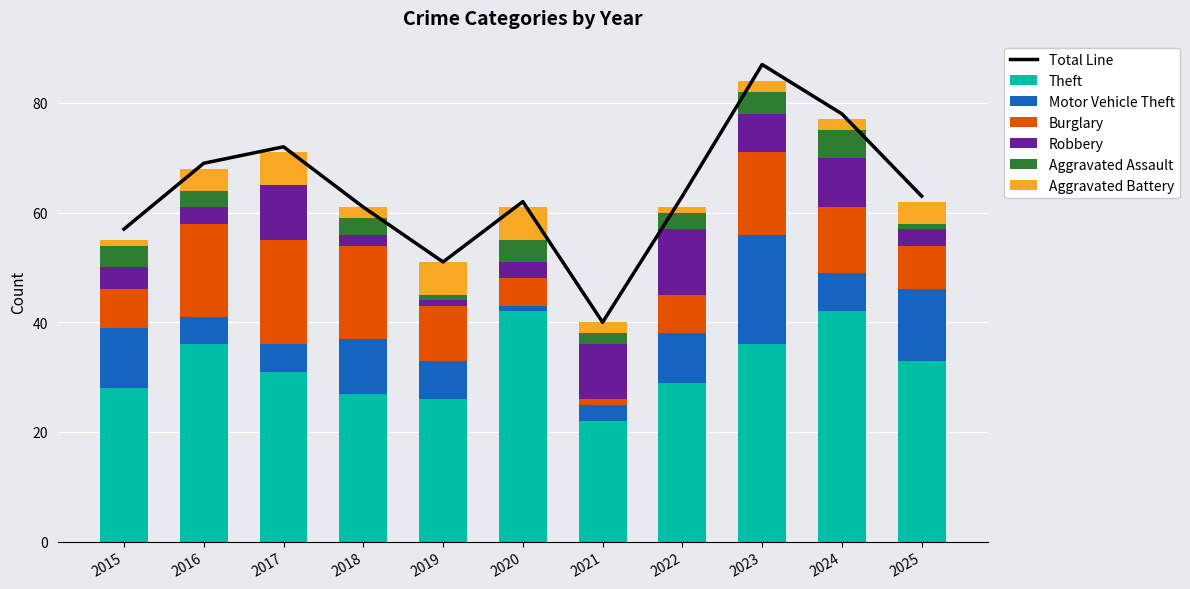

List the labels in order of Robbery value, smallest first.

2019, 2018, 2016, 2020, 2025, 2015, 2023, 2024, 2017, 2021, 2022